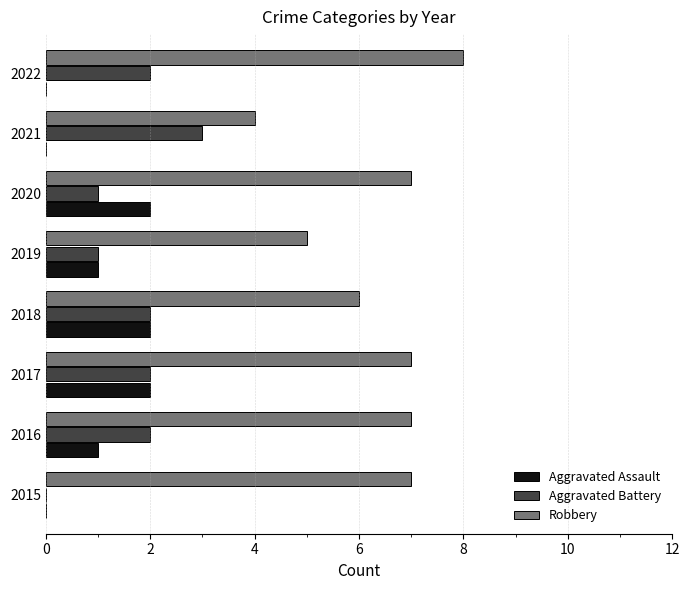

What is the sum of the Robbery values at 2019 and 2016?

12